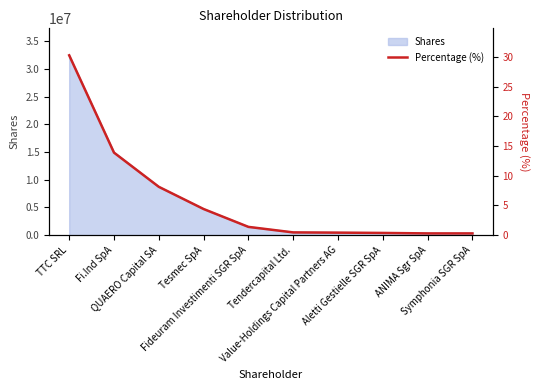

At which label does the data first exceed 1?

TTC SRL